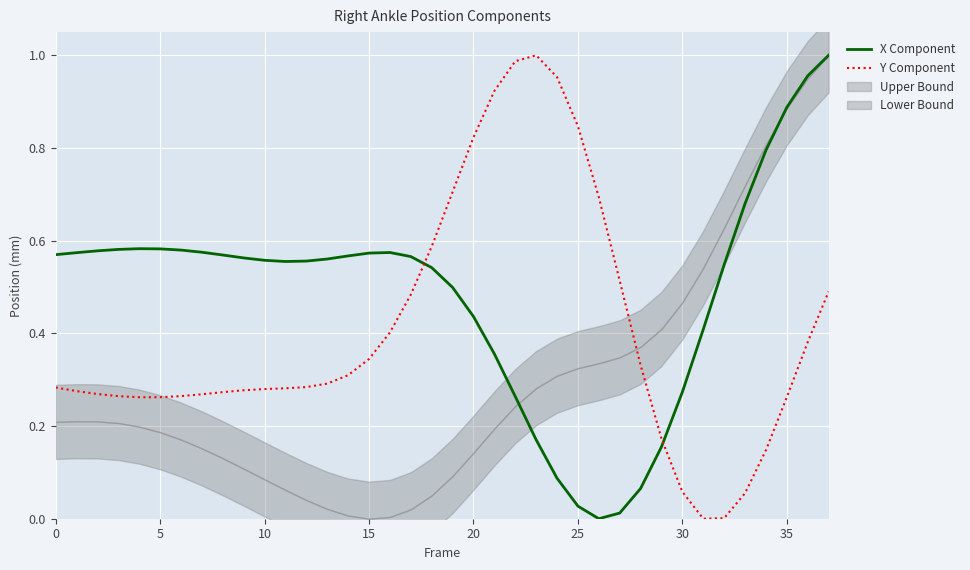

Which series has the widest spread of values?

X Component